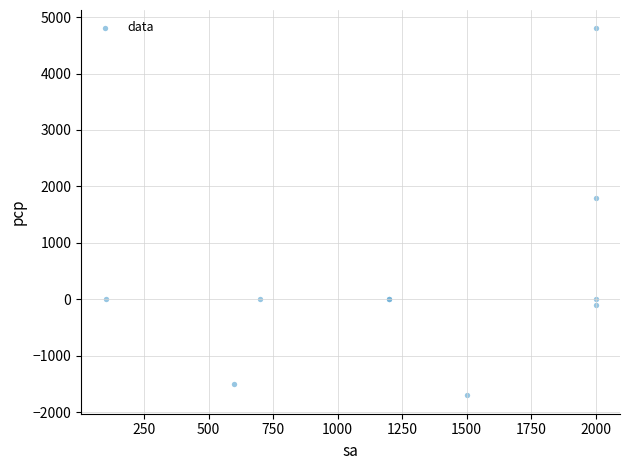

What Y value in the scatter plot is closest to 1550?

1800